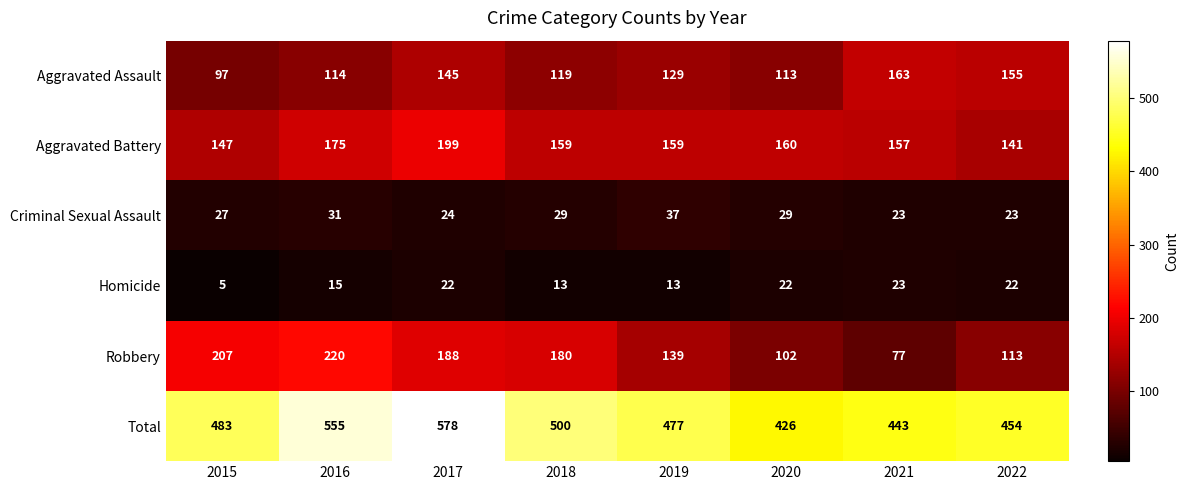

Is it true that Total equals 500 at 2018?

True